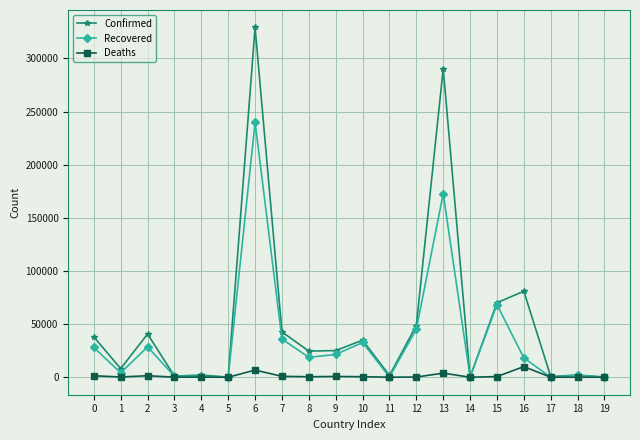

Which series changed the most between 11 and 16?

Confirmed